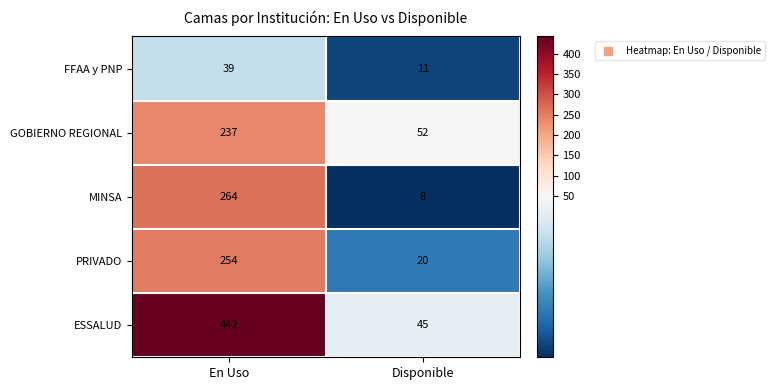

Reading left to right, what are all the values shown in this chart?

FFAA y PNP: 39	11
GOBIERNO REGIONAL: 237	52
MINSA: 264	8
PRIVADO: 254	20
ESSALUD: 442	45